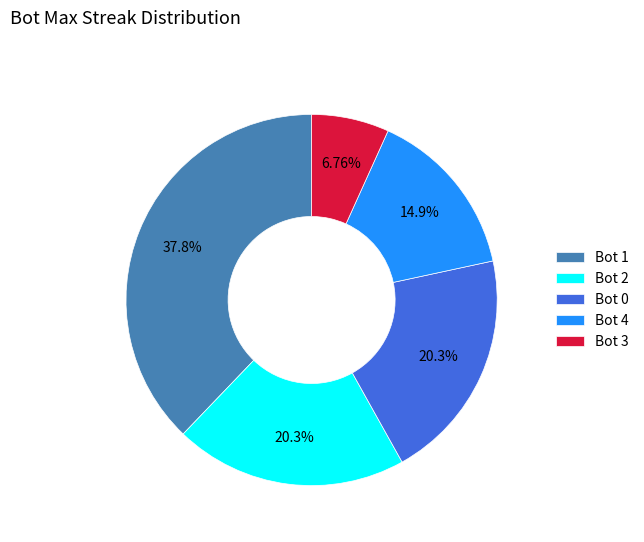

To the nearest percent, what is the average slice percentage?

20%